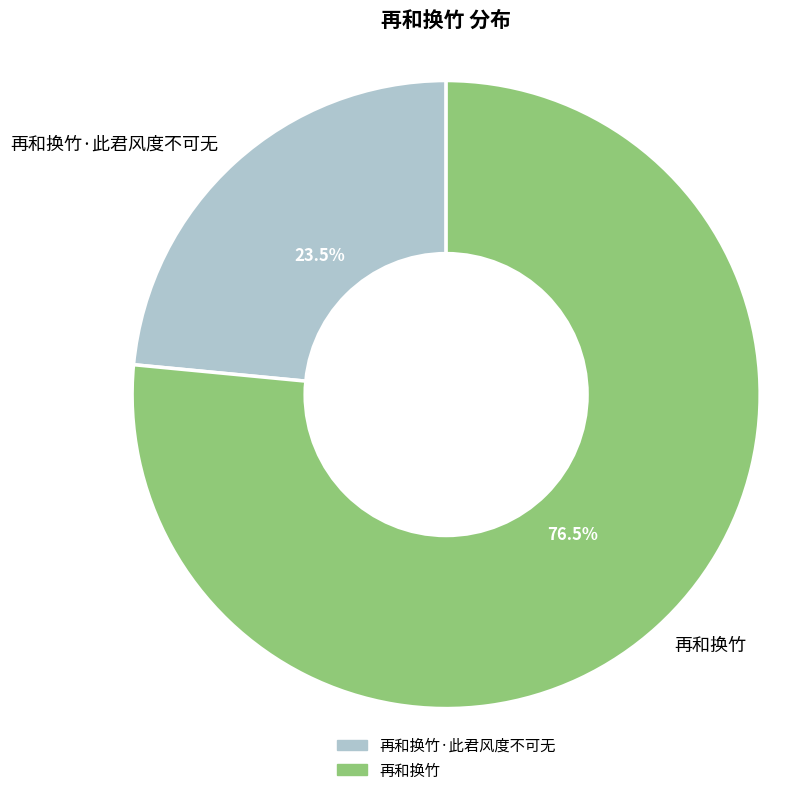

To the nearest percent, what is the difference between the largest and smallest slice percentages?

53%